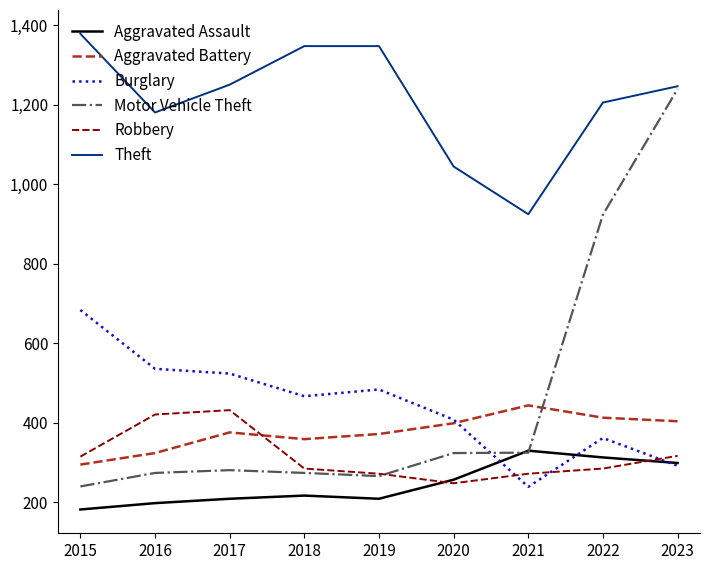

What is the minimum value for Robbery?

248